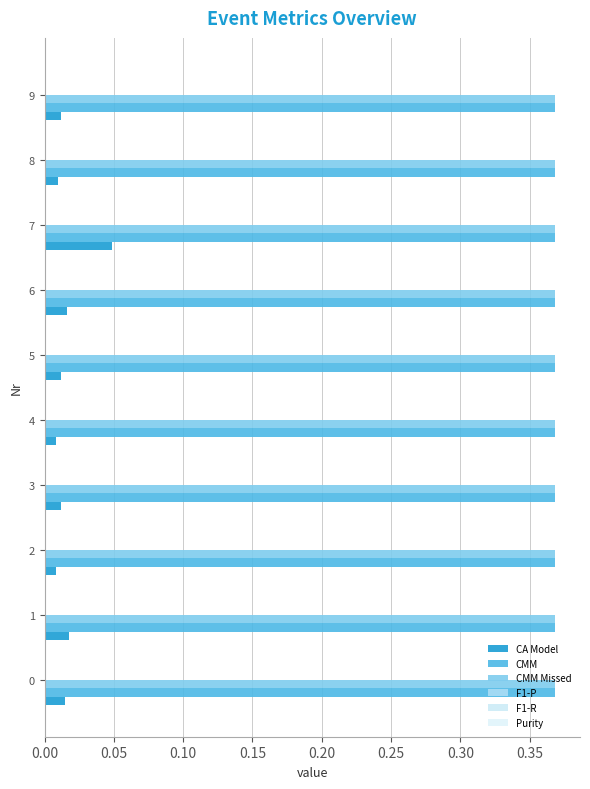

What is the sum of all CA Model values?

0.2